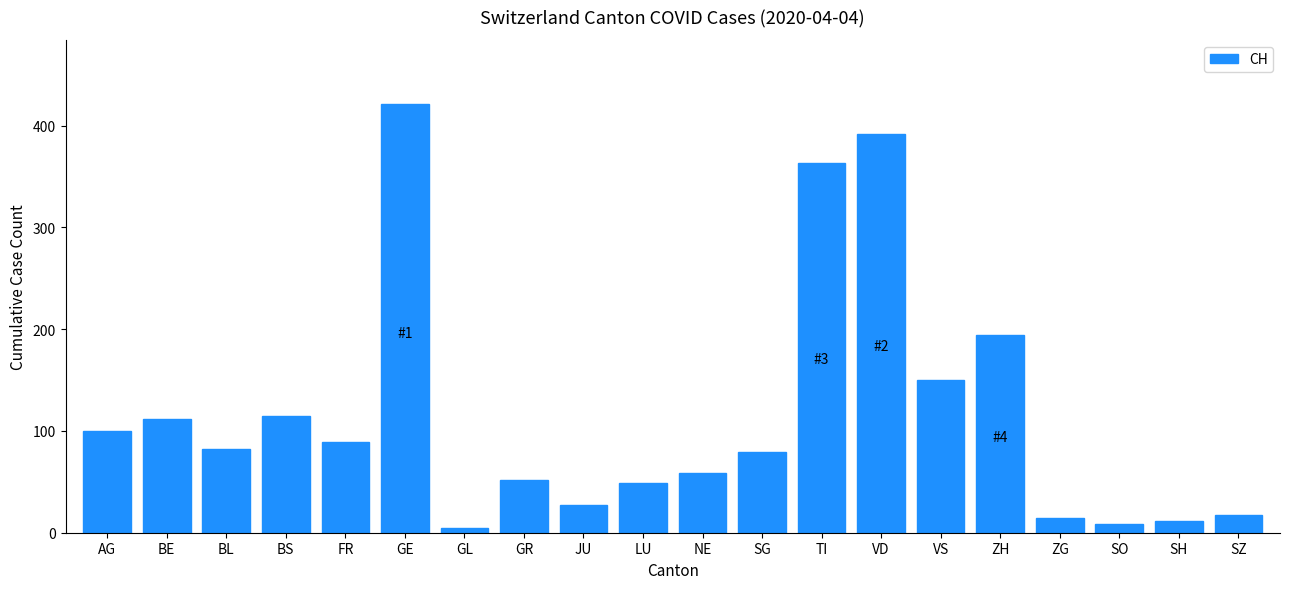

Which has a higher value, ZG or GL?

ZG